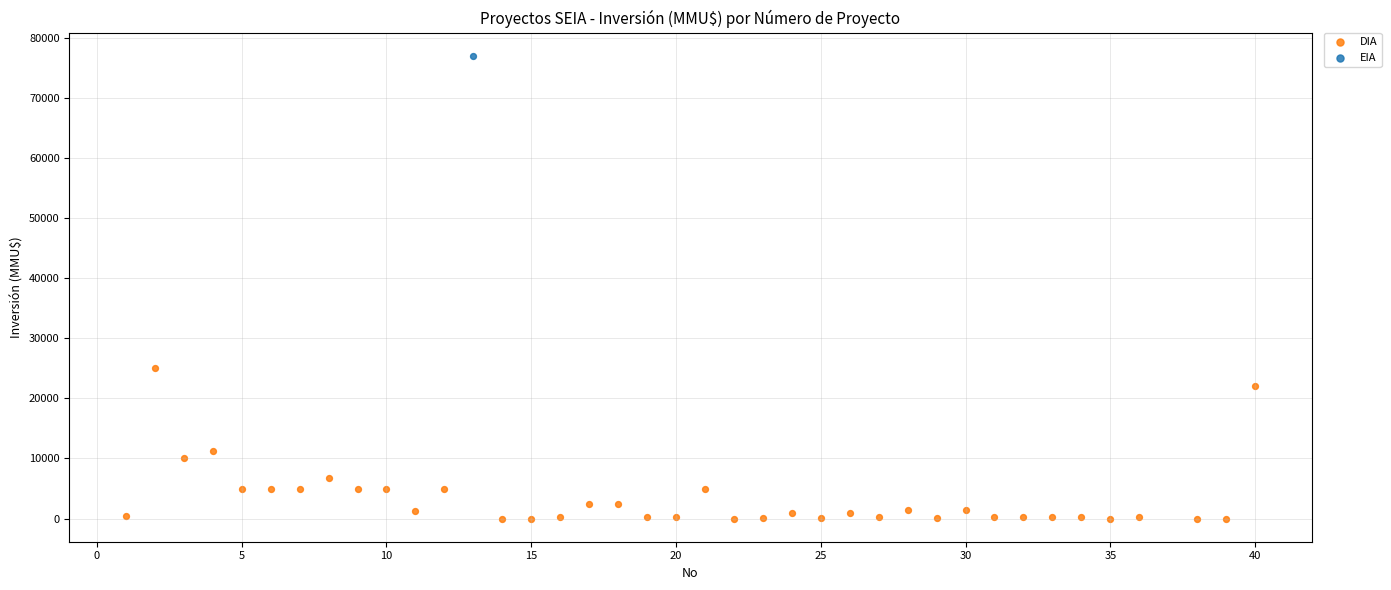

What are all the series names shown in the legend?

DIA, EIA